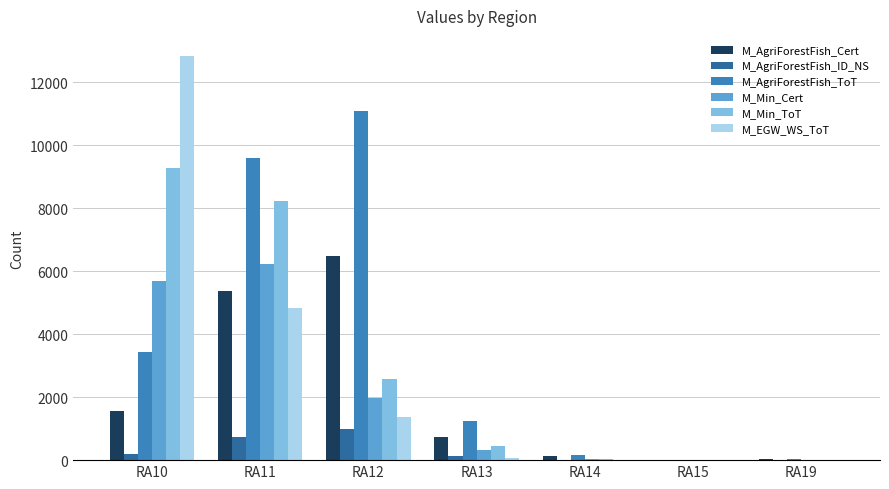

What is the greatest value displayed?

12837